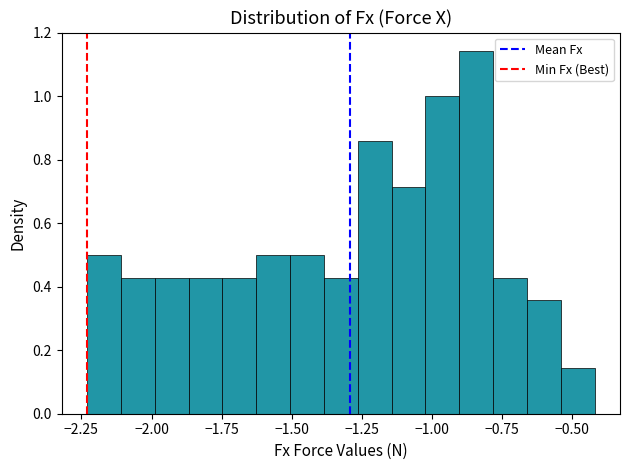

Around what value on the x-axis is the tallest bar? Give the approximate position of its centre, as read against the axis.

-0.85